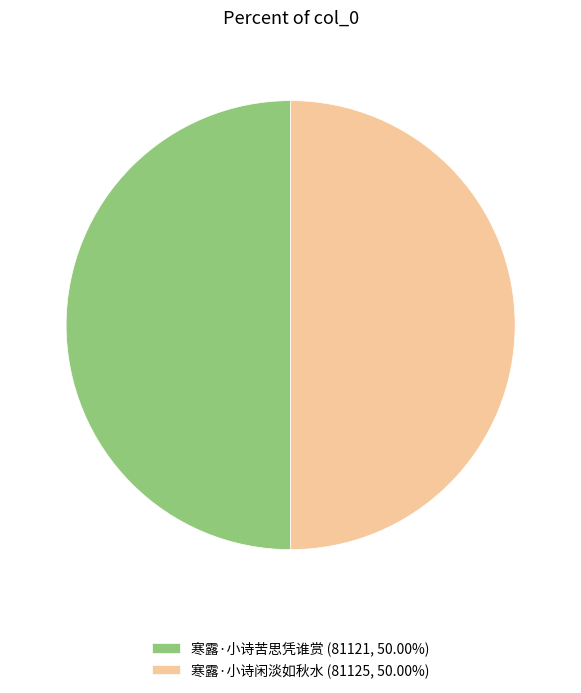

Do 寒露·小诗闲淡如秋水 (81125, 50.00%) and 寒露·小诗苦思凭谁赏 (81121, 50.00%) together represent more than half of the pie?

Yes